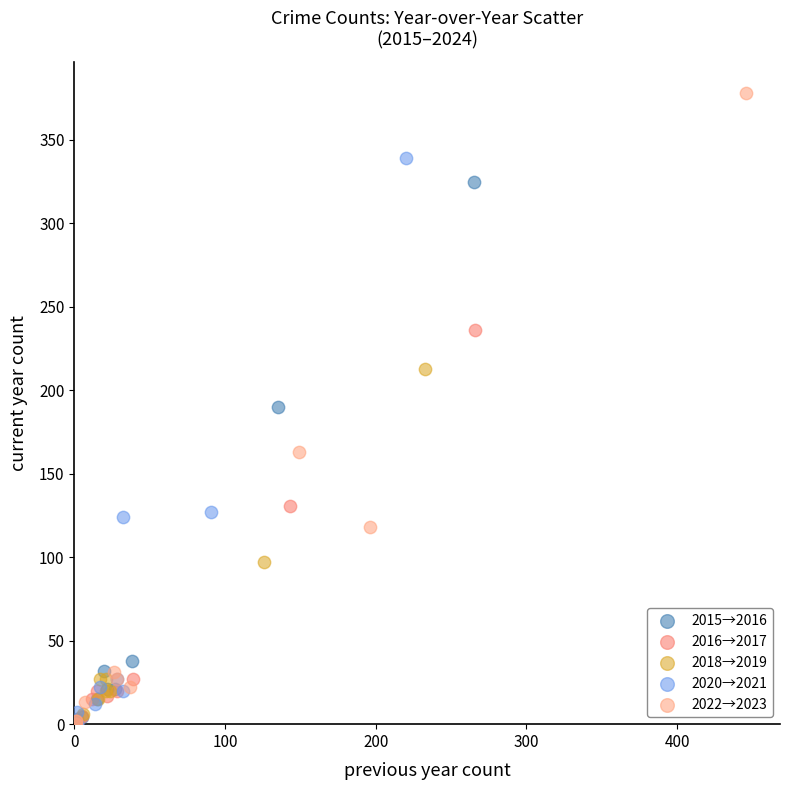

What are all the series names shown in the legend?

2015→2016, 2016→2017, 2018→2019, 2020→2021, 2022→2023